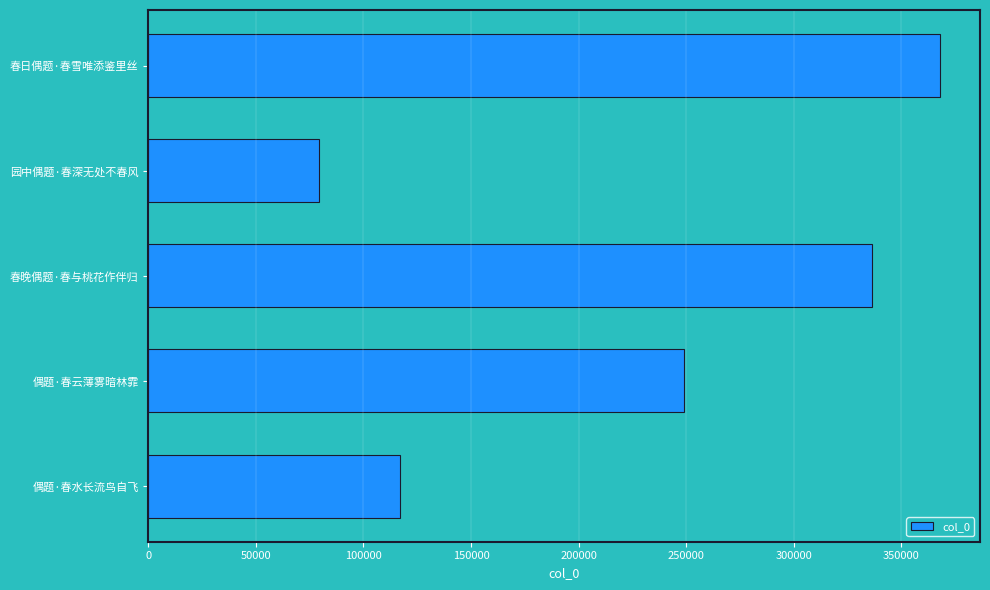

The value at 春日偶题·春雪唯添鉴里丝 is 368179. True or false?

True